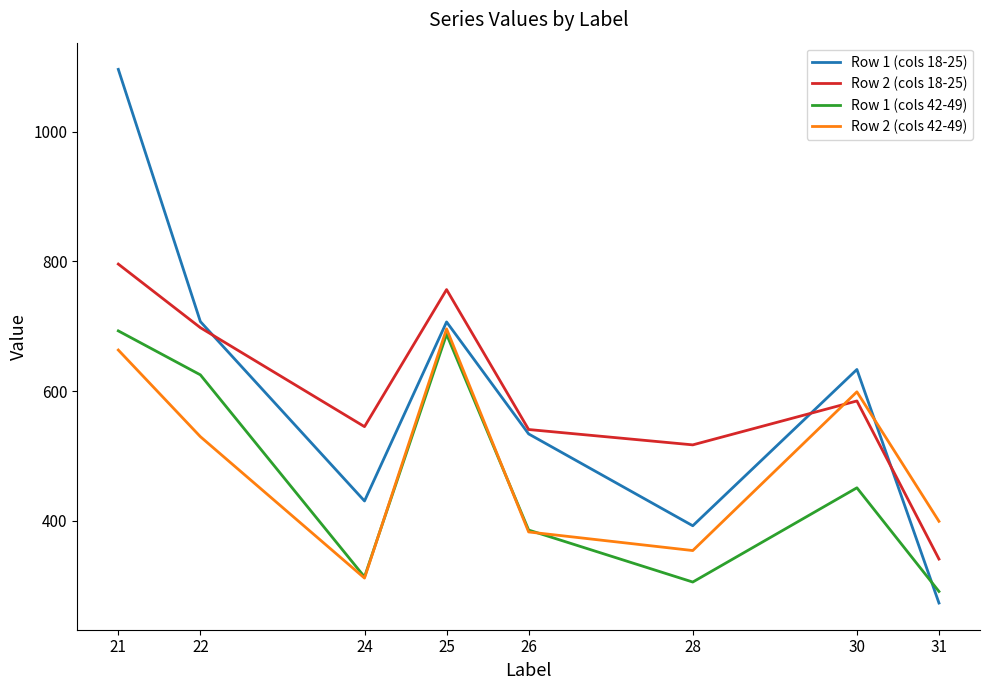

What is the approximate value of Row 1 (cols 18-25) at 26?

534.0